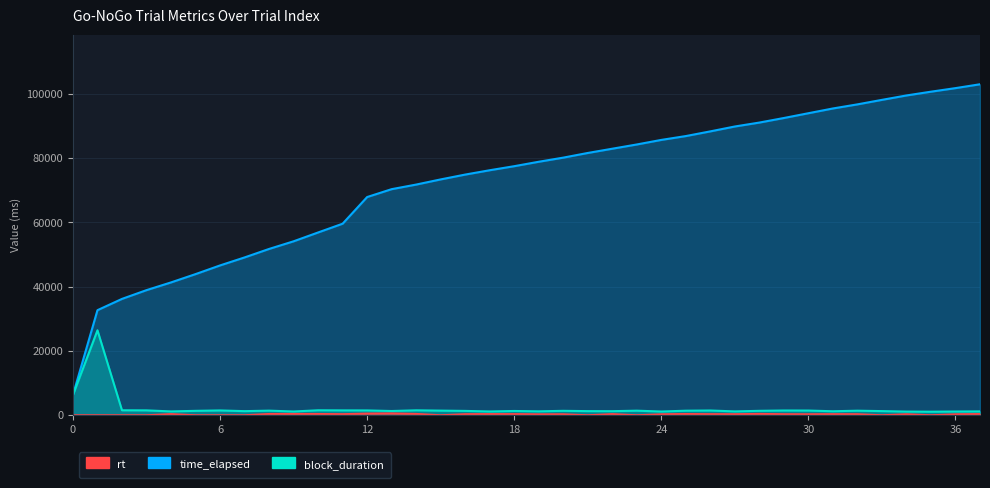

Is the value of rt at 15 greater than the value of time_elapsed at 18?

No